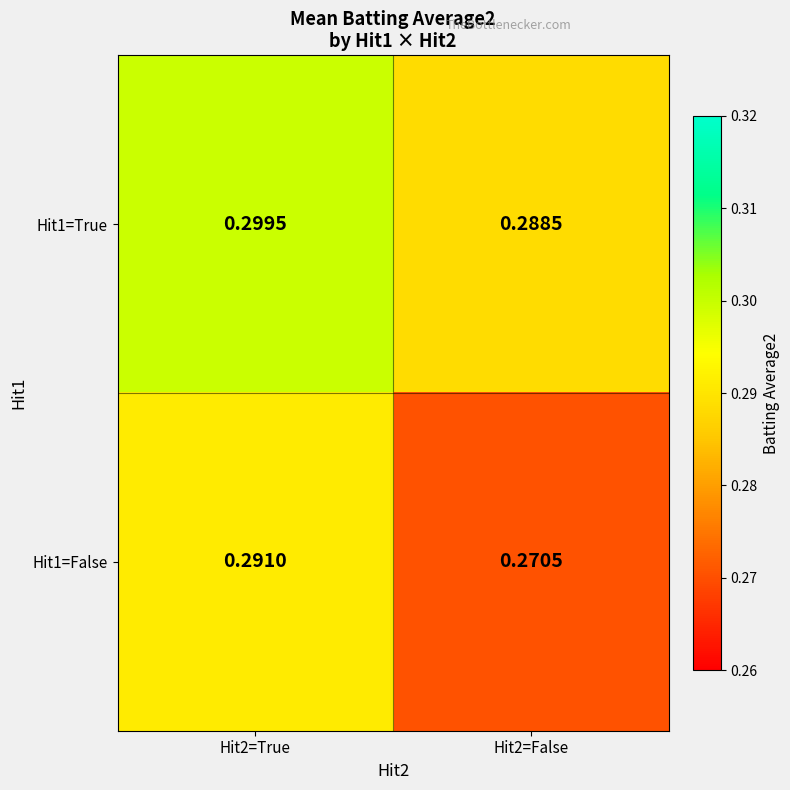

Reading left to right, list all the values displayed in this chart.

Hit1=True: Hit2=True=0.3	Hit2=False=0.3
Hit1=False: Hit2=True=0.3	Hit2=False=0.3